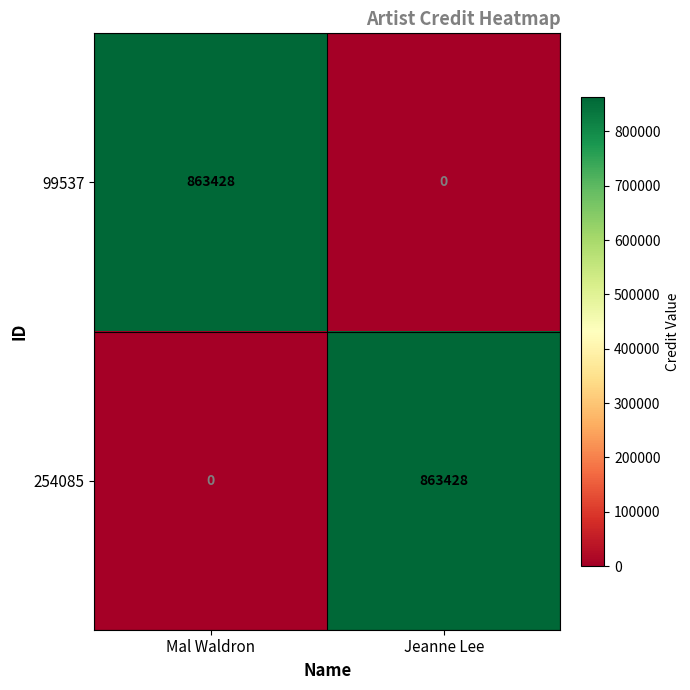

What is the total value across all series at Jeanne Lee?

863428